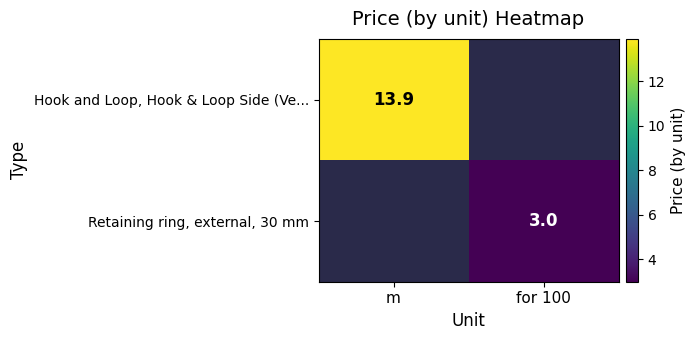

True or false: Hook and Loop, Hook & Loop Side (Ve... has a value of 13.9 at m.

True